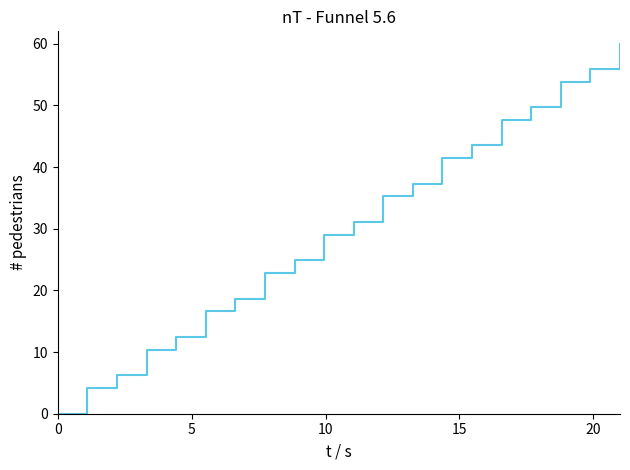

What is the average value?

30.0